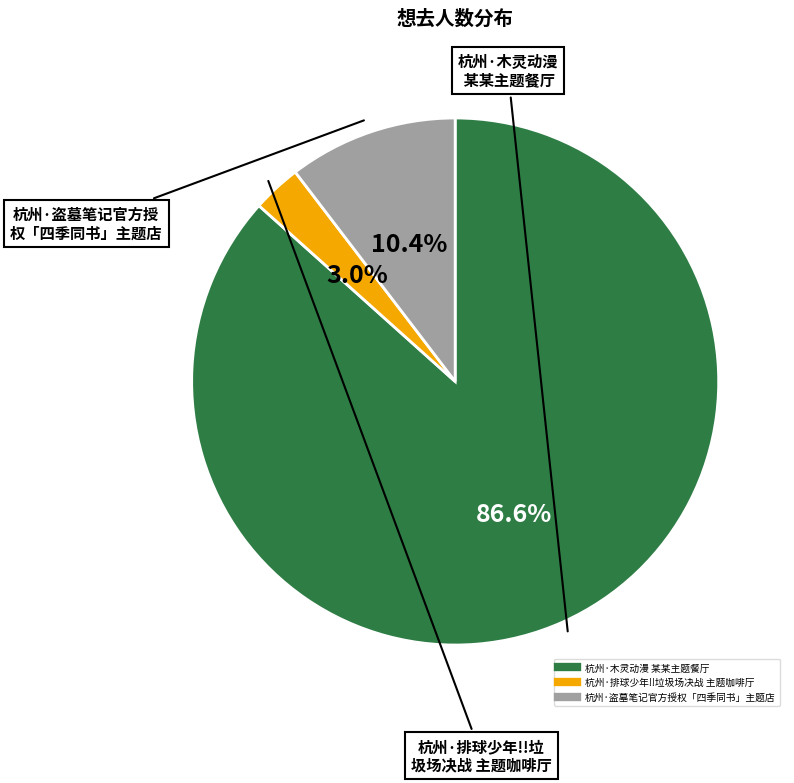

What is the smallest slice in the pie chart?

杭州·排球少年!!垃圾场决战 主题咖啡厅